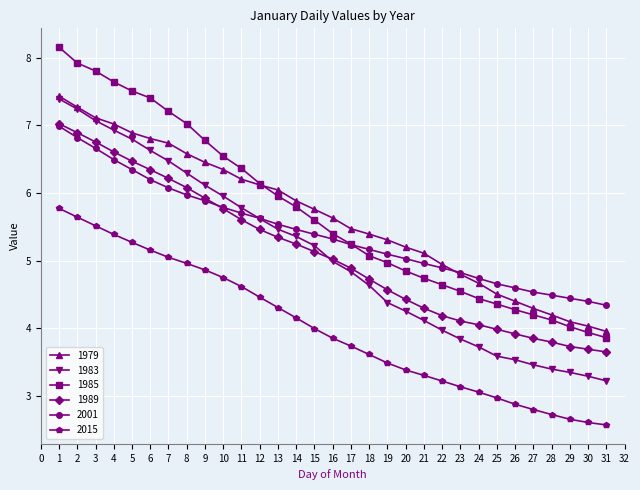

What is the smallest value displayed?

2.6